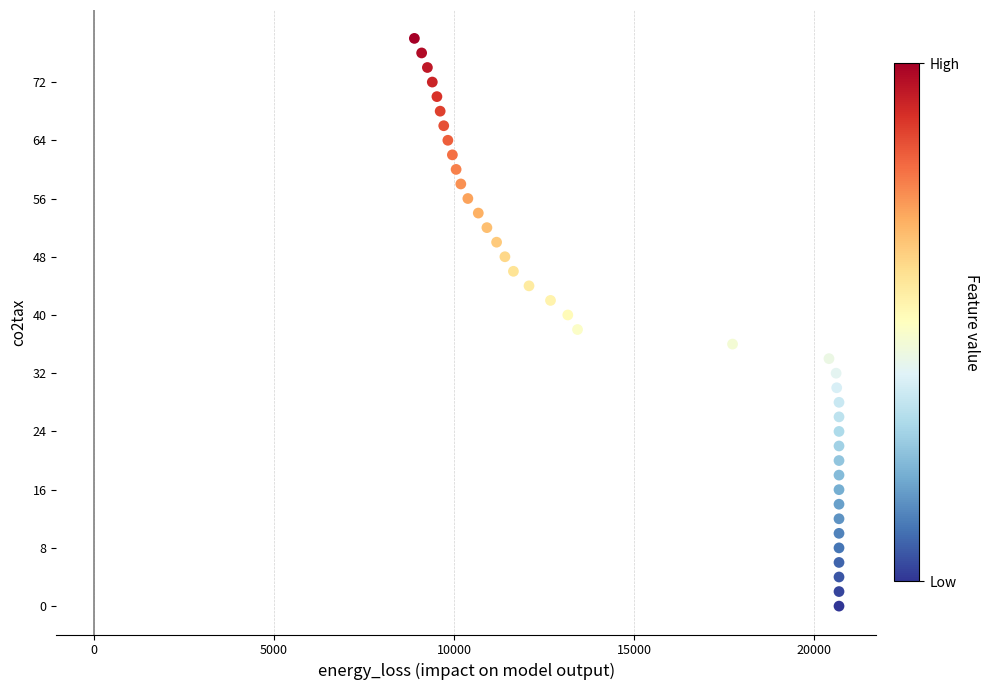

What is the range of Y values (max minus min)?

78